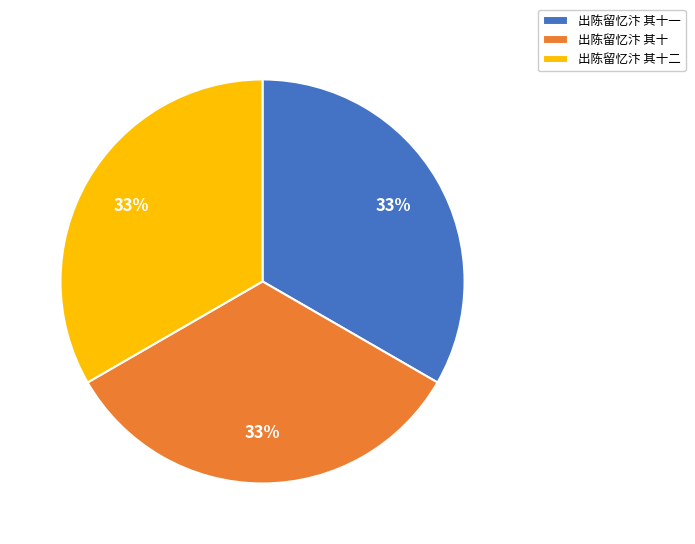

Approximately how many times larger is the value at 出陈留忆汴 其十一 compared to 出陈留忆汴 其十?

1.0